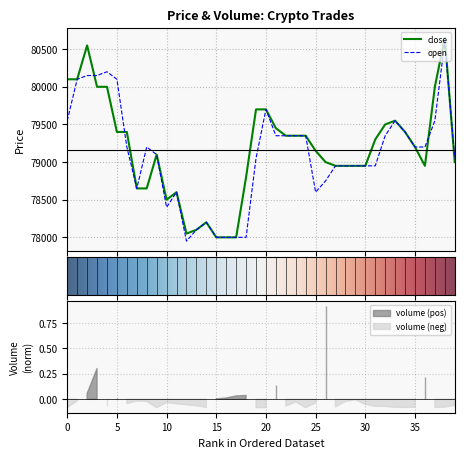

How many times do open and close cross each other?

4